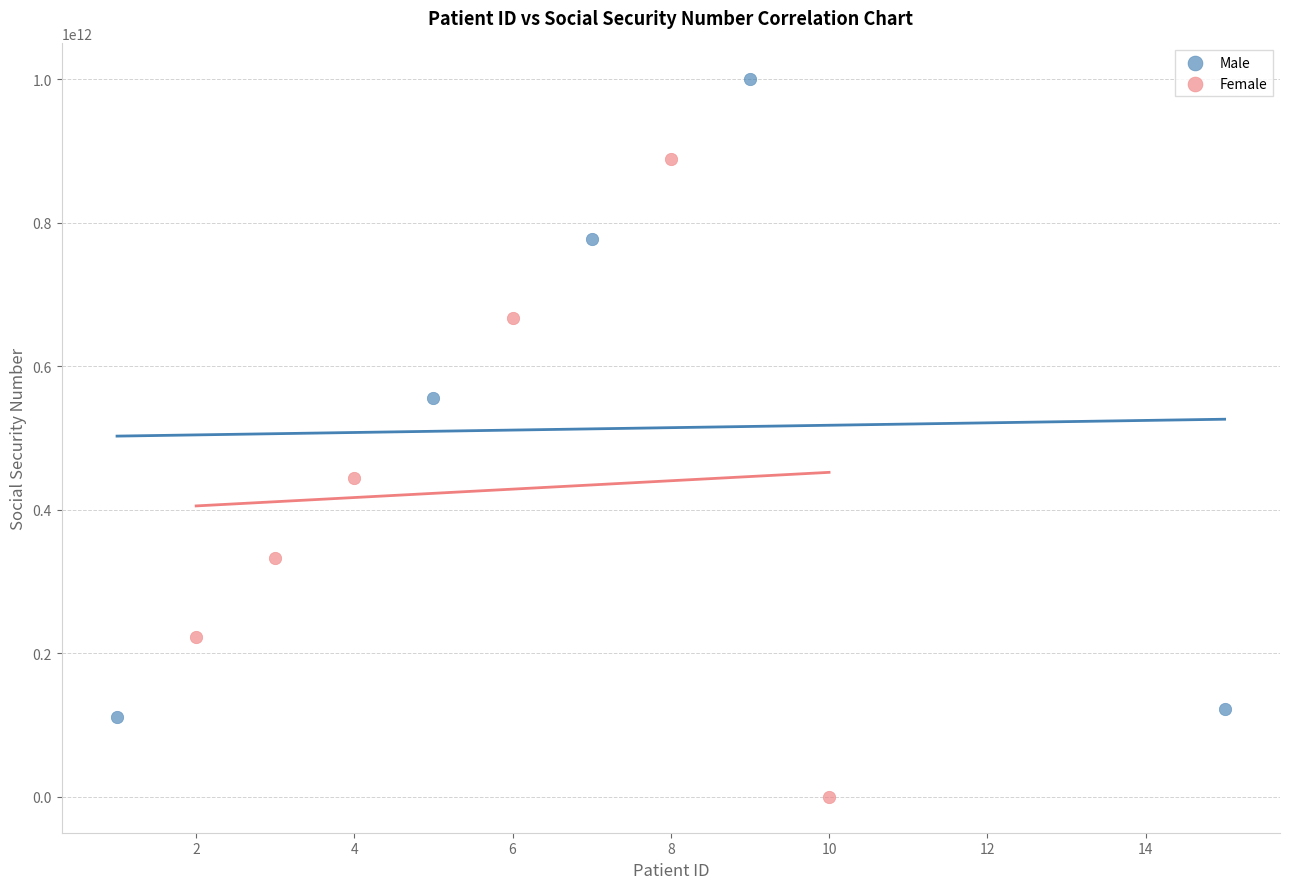

Which series contains the lowest Y value?

Female